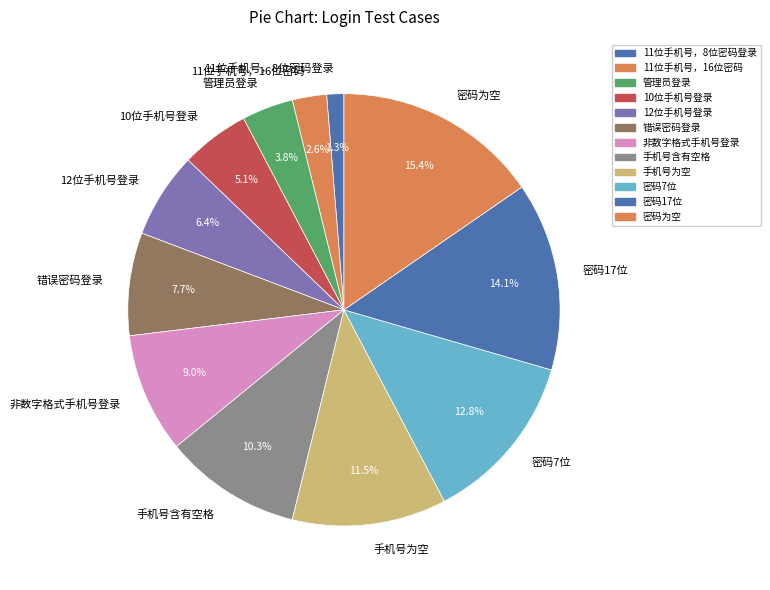

How much of the chart is everything except 11位手机号，16位密码?

97.4%